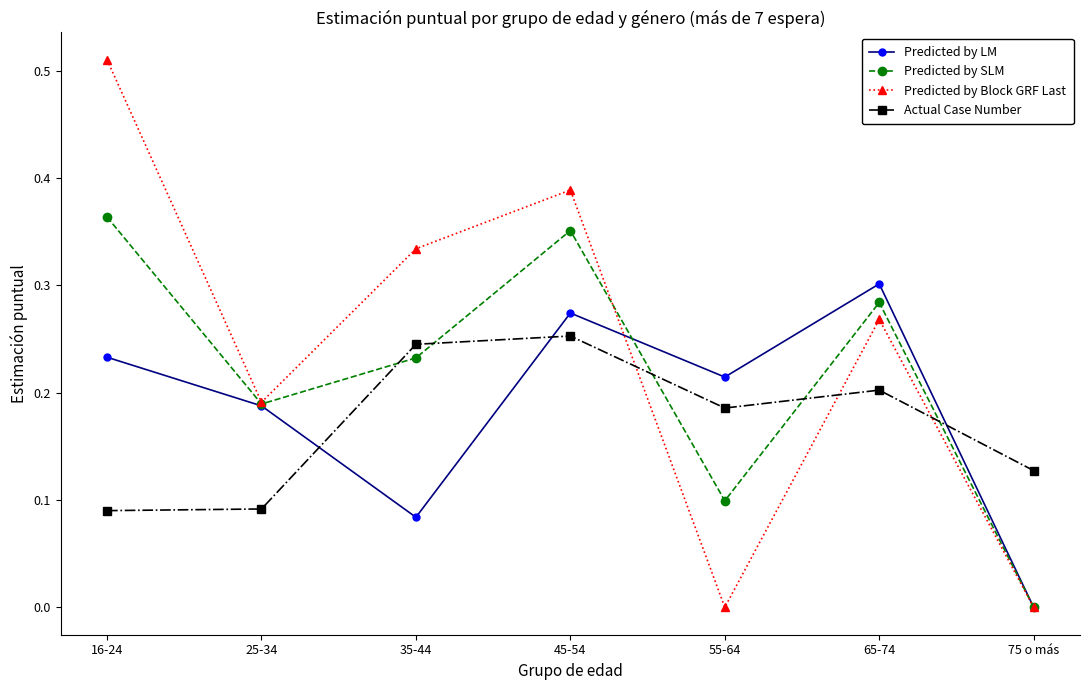

How many interior local valleys does the Predicted by Block GRF Last series have?

2